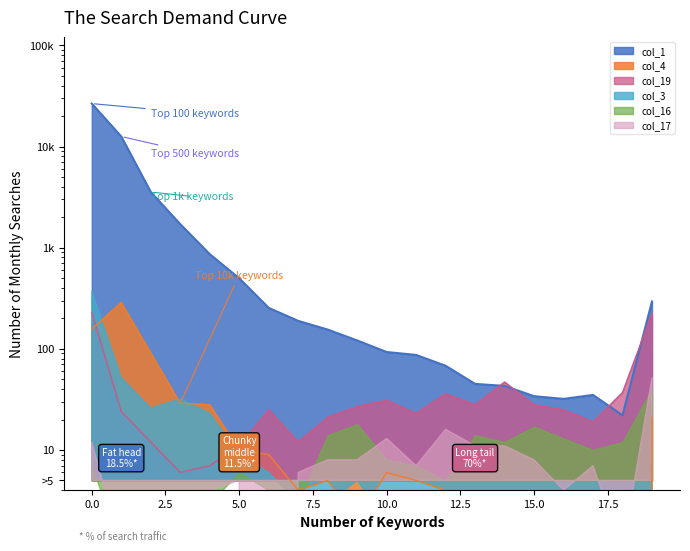

How many interior local peaks does the col_19 series have?

4